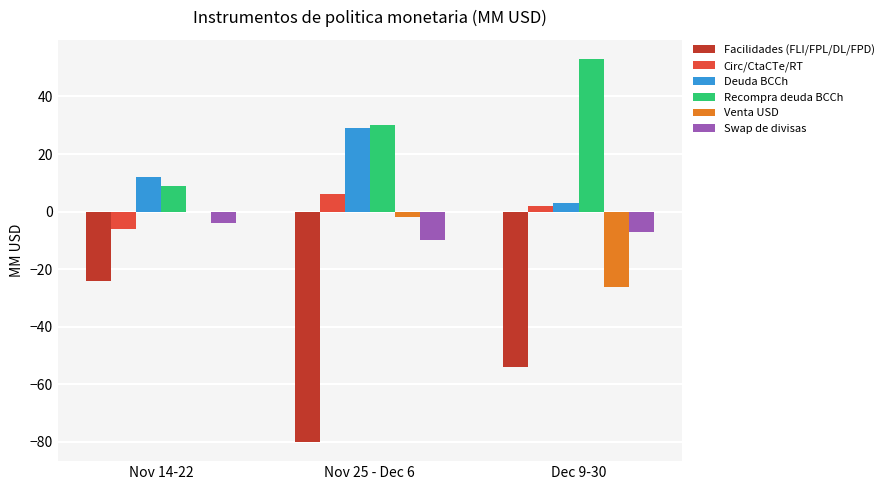

Between Nov 14-22 and Dec 9-30, which series saw the biggest shift?

Recompra deuda BCCh